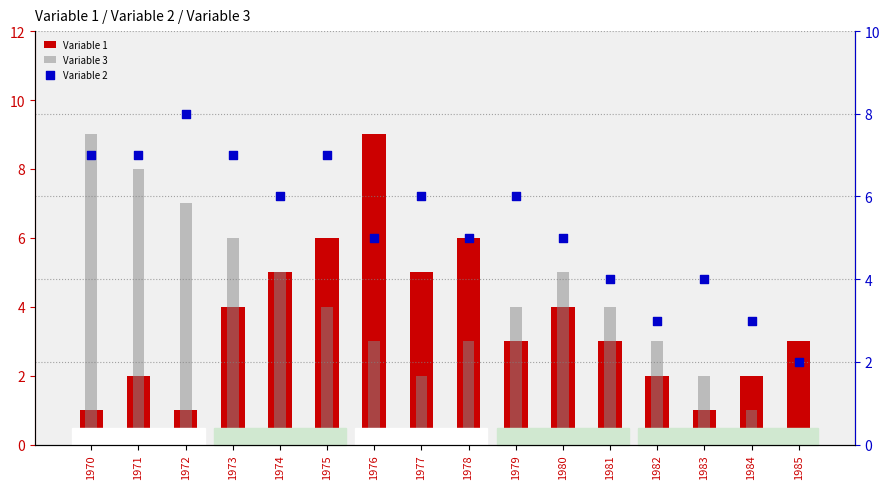

Which series has the largest total across all categories?

Variable 2